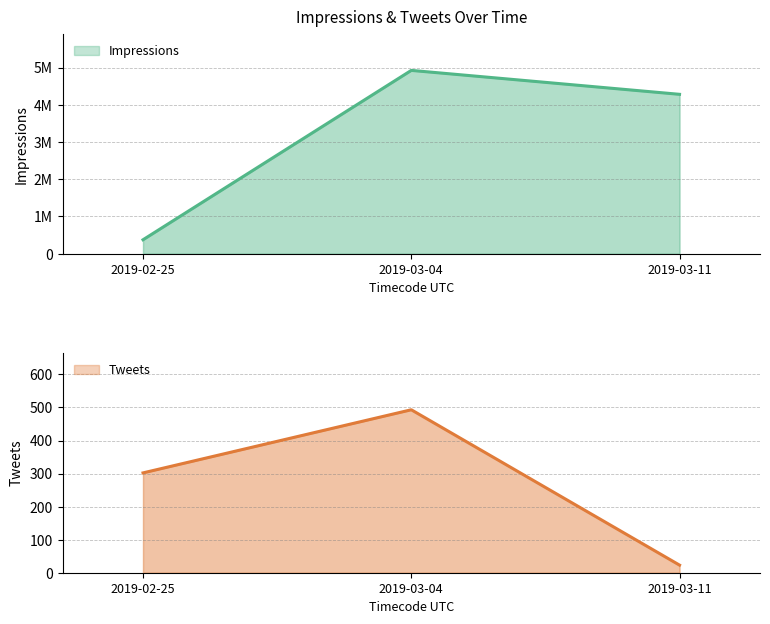

At which category is the sum across all series the highest?

2019-03-04